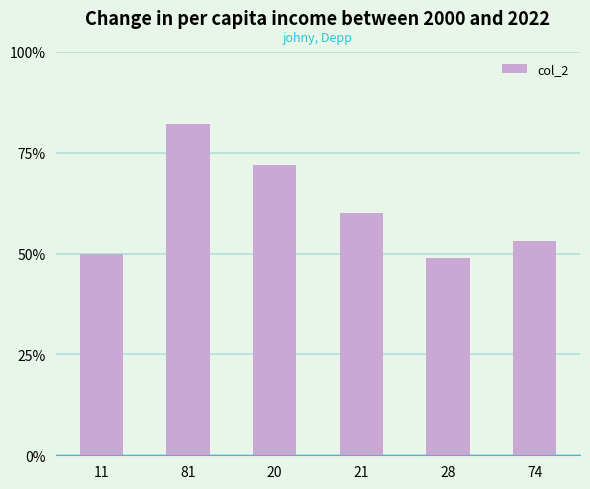

The value at 20 is 72. True or false?

True